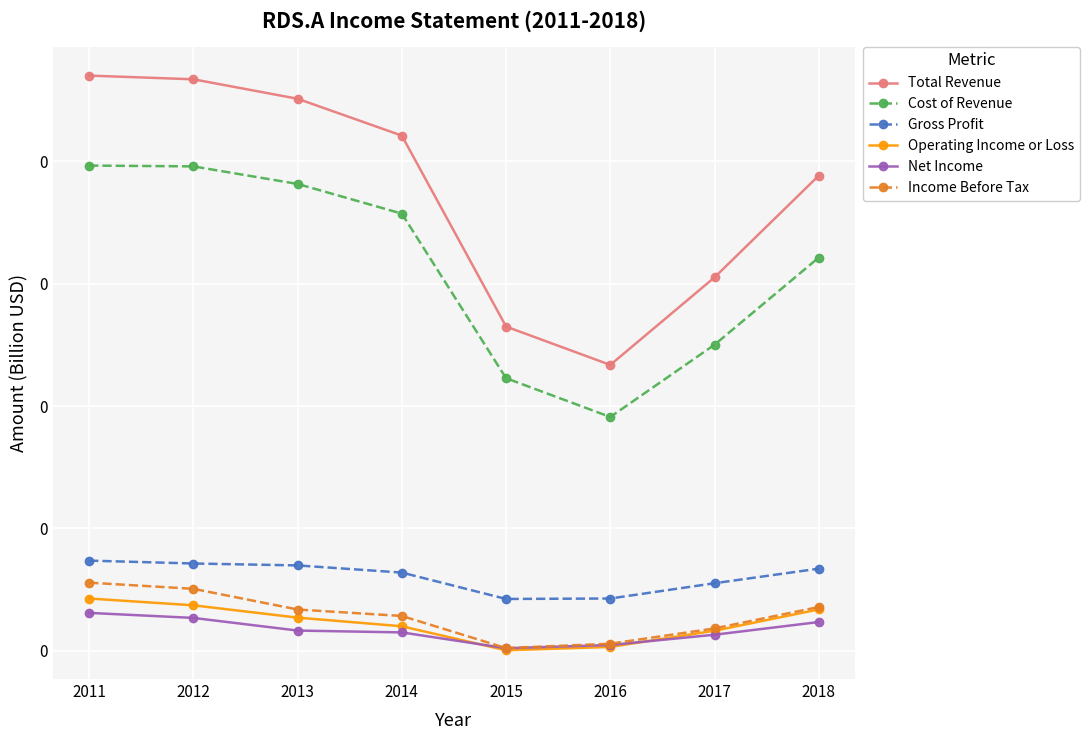

Rank the series at 2017 from lowest to highest value.

Net Income, Operating Income or Loss, Income Before Tax, Gross Profit, Cost of Revenue, Total Revenue